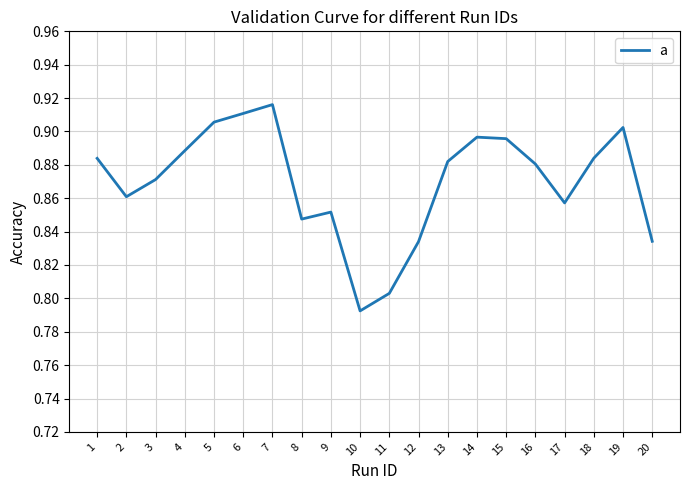

Where is the first local maximum?

7